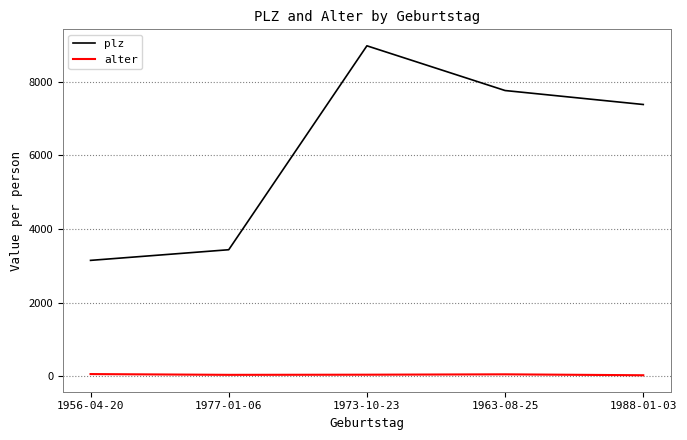

True or false: plz and alter cross at least once.

False